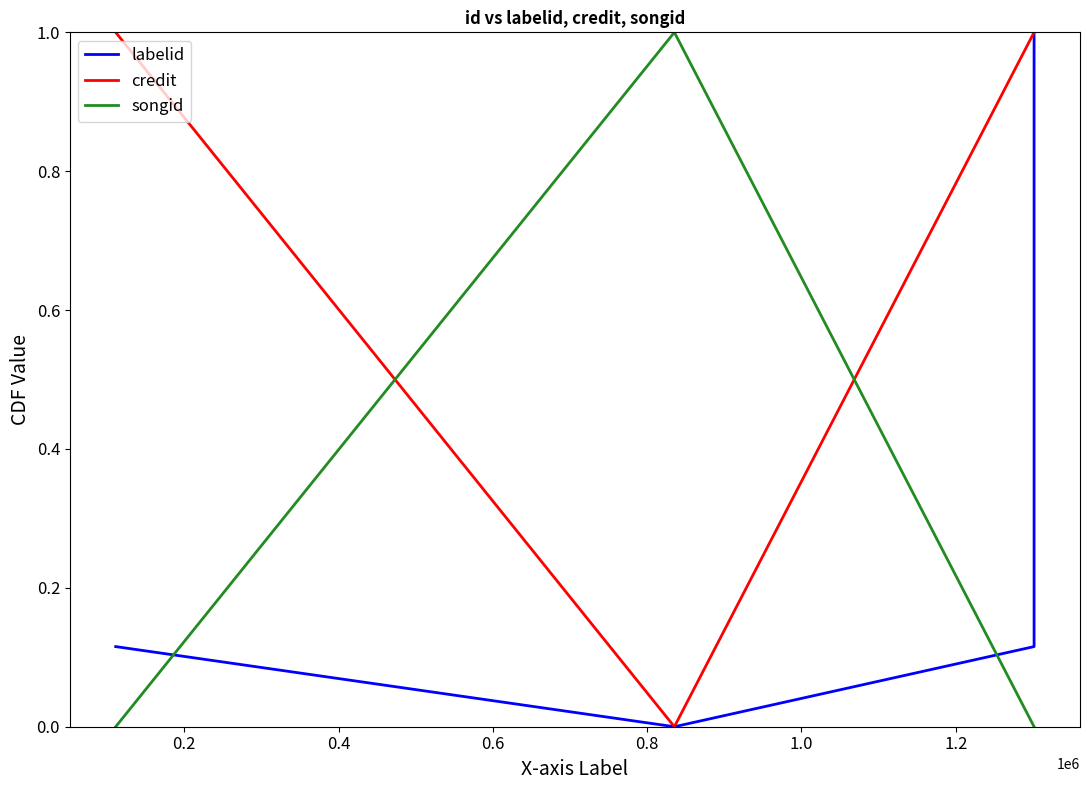

How many lines are shown in the chart?

3